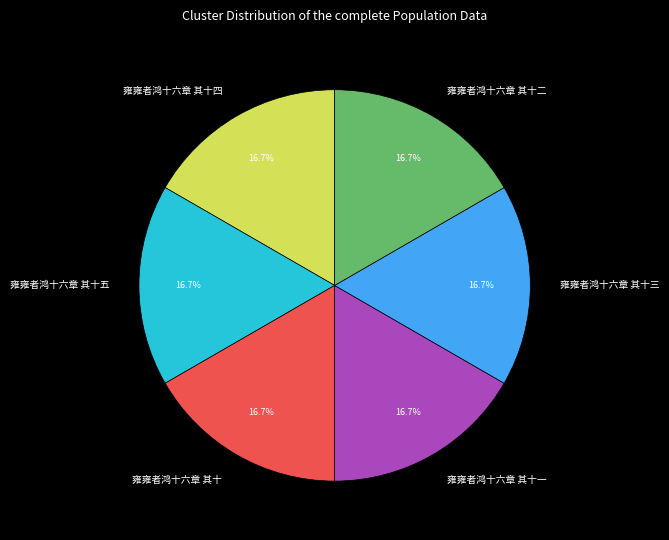

What percentage do 雍雍者鸿十六章 其十四 and 雍雍者鸿十六章 其十一 together represent?

33.3%